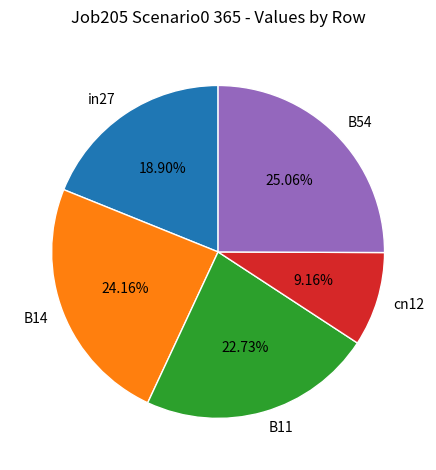

What percentage is the cn12 slice, to the nearest percent?

9%